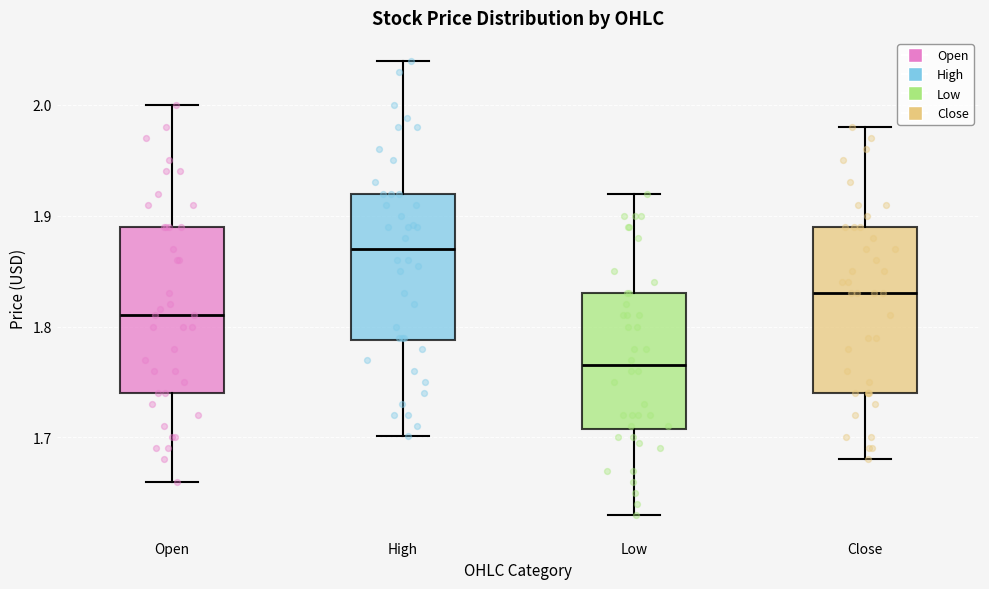

Reading left to right, read every box against the y-axis: the position of its median line, the range the box covers, and the ends of its whiskers. The values are not printed on the chart, so give them approximately, as read against the axis.

Open: median 1.81, box 1.74 to 1.89, whiskers 1.66 to 2.00
High: median 1.87, box 1.79 to 1.92, whiskers 1.70 to 2.04
Low: median 1.77, box 1.71 to 1.83, whiskers 1.63 to 1.92
Close: median 1.83, box 1.74 to 1.89, whiskers 1.68 to 1.98